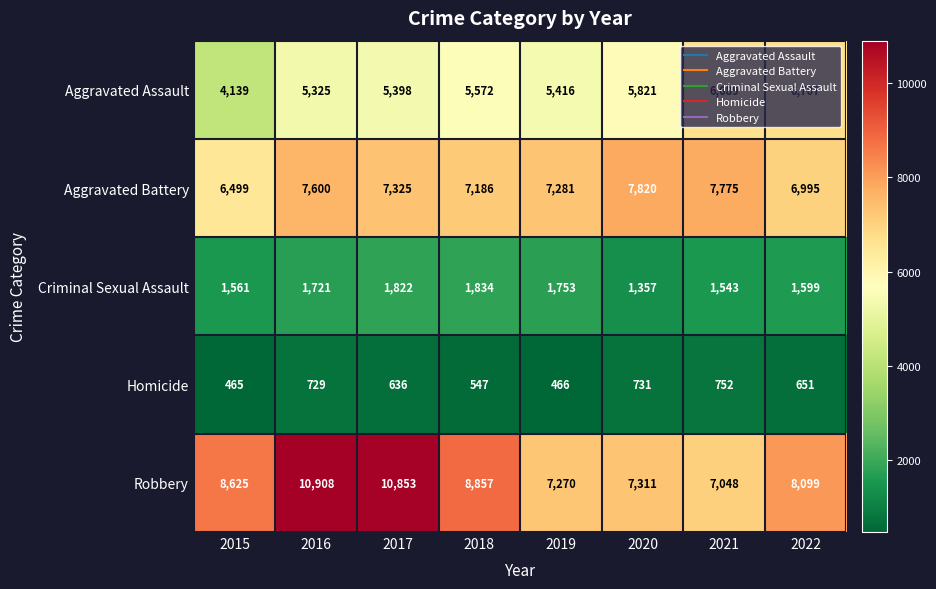

What is the total value across all series at 2020?

23040